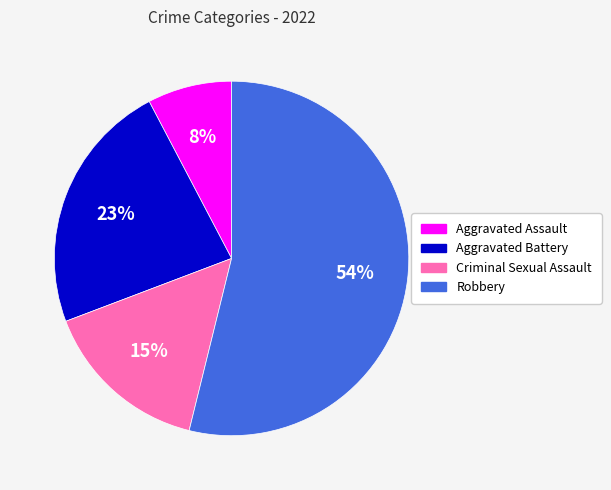

Is it true that Criminal Sexual Assault is 23% of the pie?

False